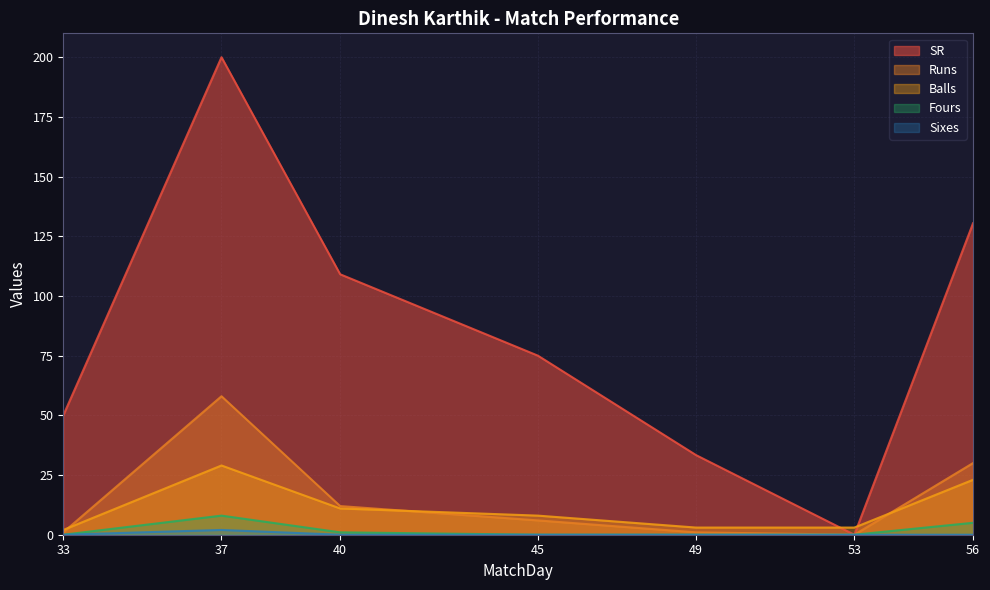

True or false: SR and Fours cross at least once.

False